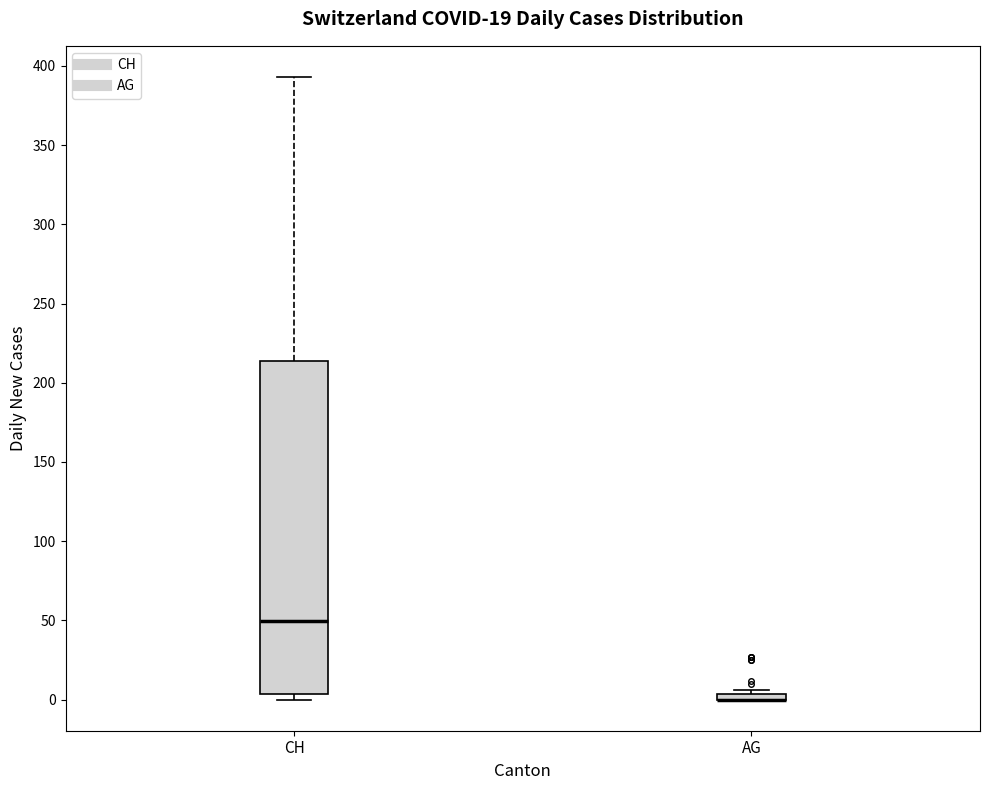

Where does the upper whisker of the box for CH end on the y-axis? The values are not printed on the chart, so give them approximately, as read against the axis.

395